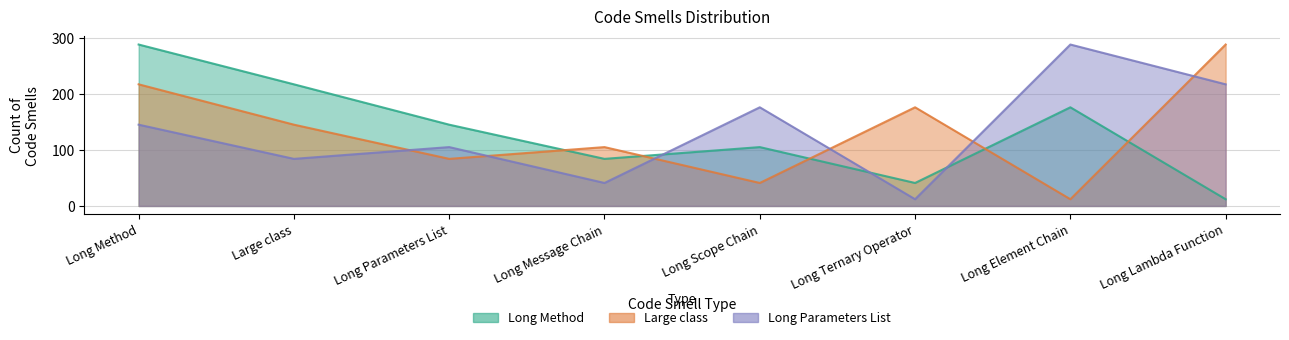

What is the label of the 3rd point from the left?

Long Parameters List